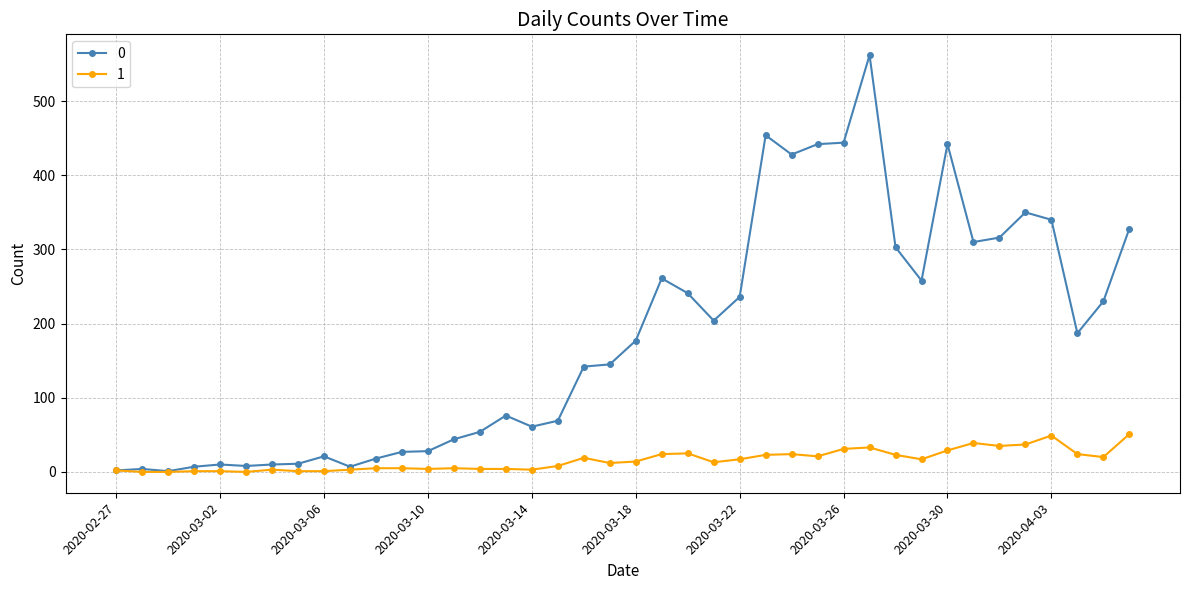

Does the chart have visible grid lines?

Yes